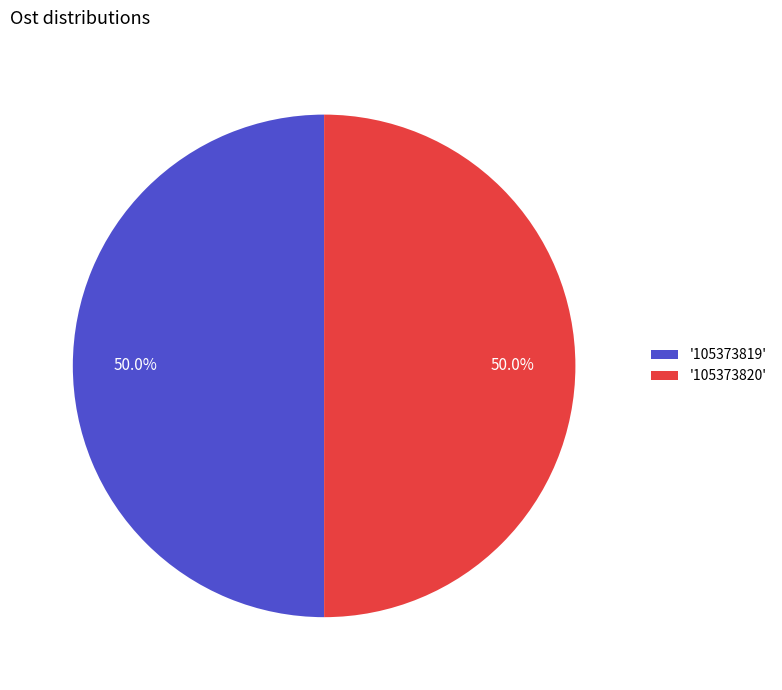

How much of the chart is everything except '105373820'?

50.0%